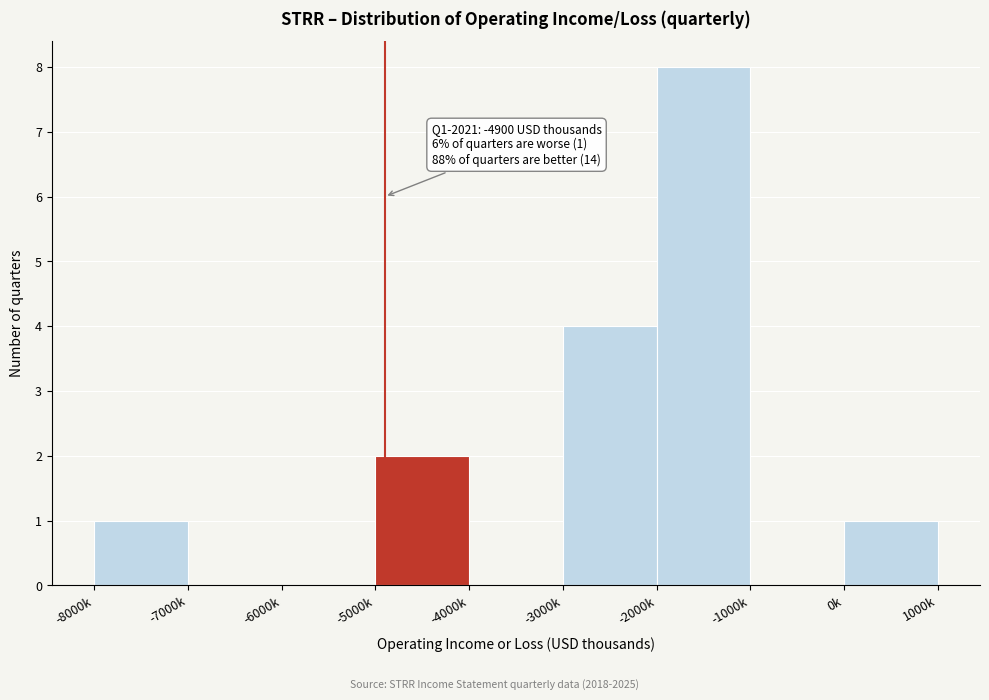

Reading left to right, extract all data points from this chart.

-8000k=1	-7000k=0	-6000k=0	-5000k=2	-4000k=0	-3000k=4	-2000k=8	-1000k=0	0k=1